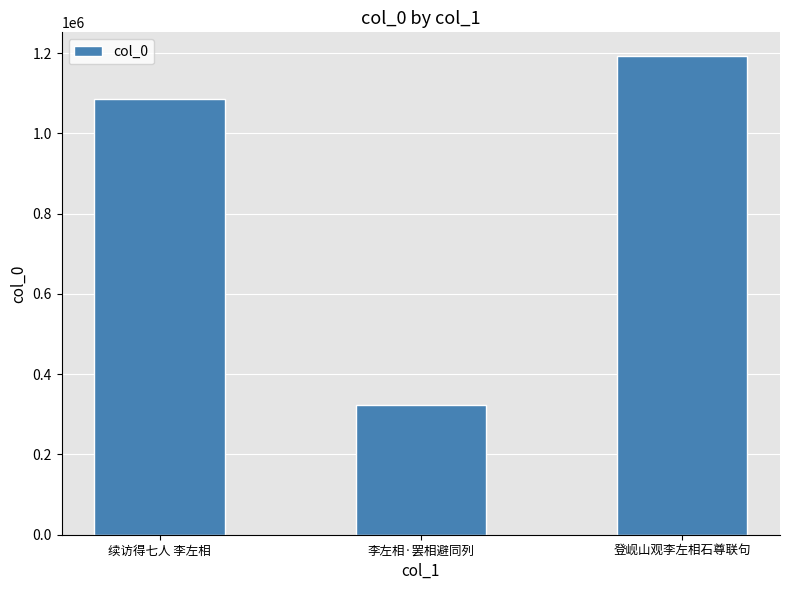

Read the value at 续访得七人 李左相.

1085894